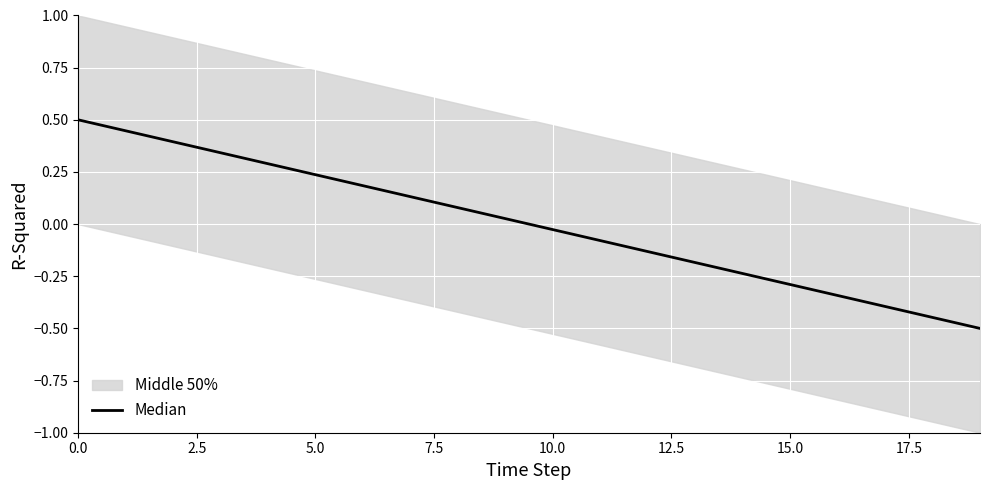

Count the number of values greater than 0.

10